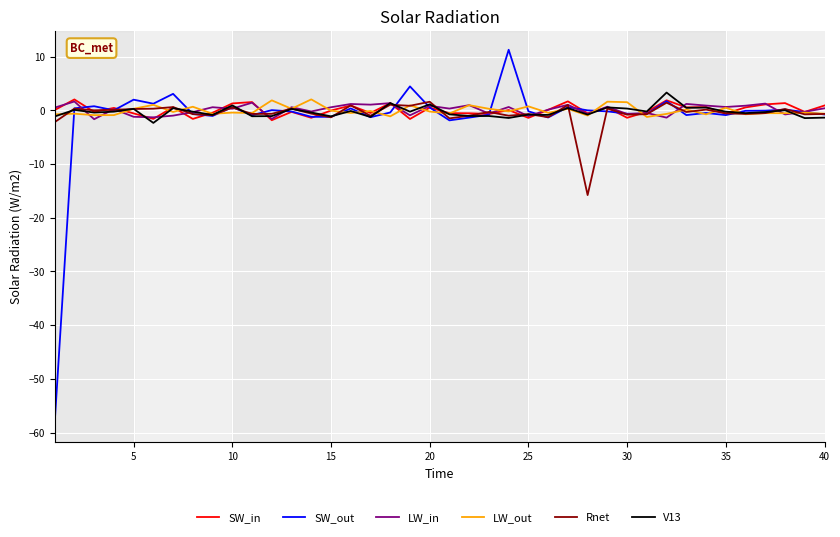

Which series has the widest spread of values?

SW_out